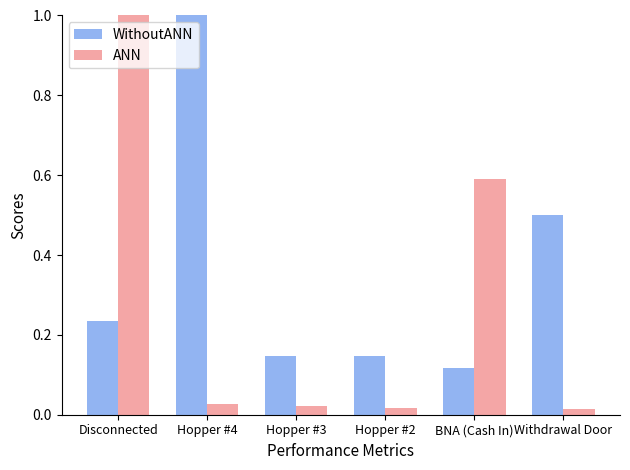

Between Disconnected and Hopper #4, which series saw the biggest shift?

ANN